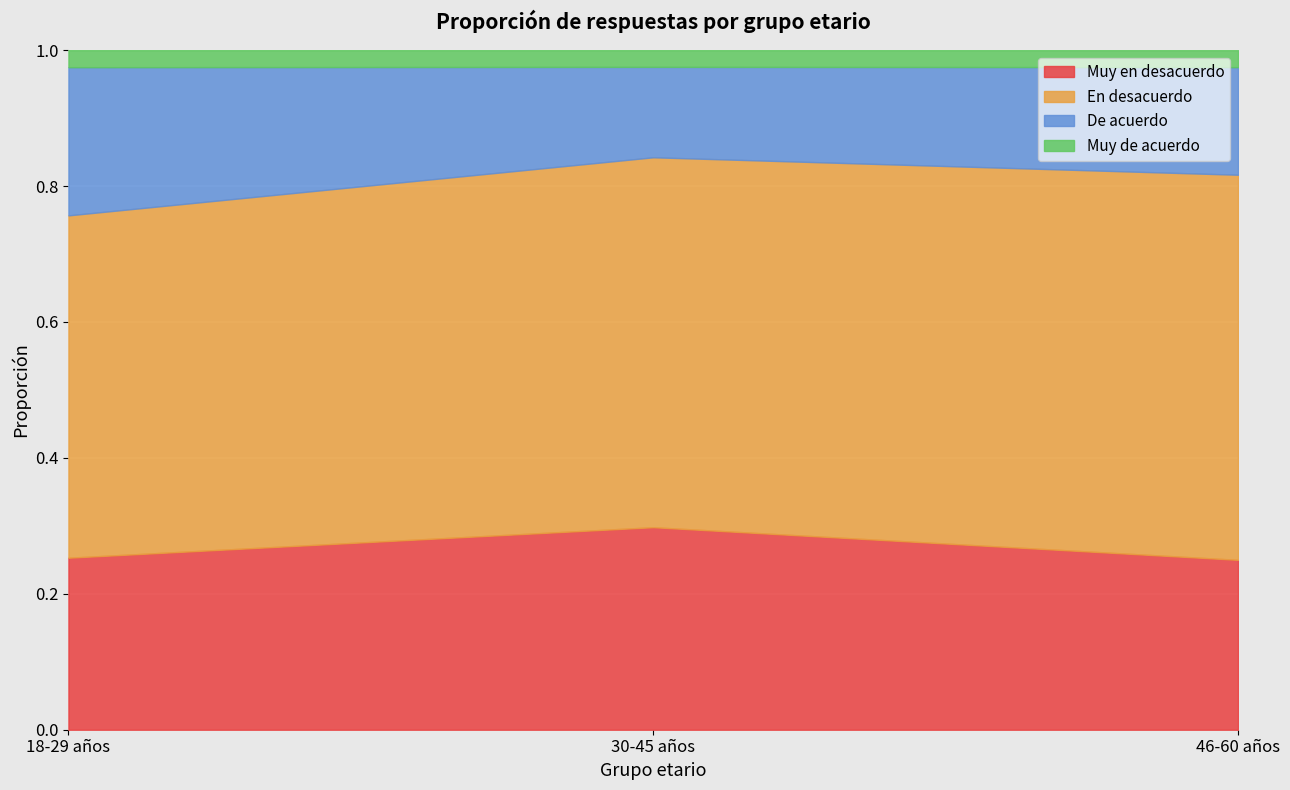

Read the En desacuerdo value at 46-60 años.

0.6